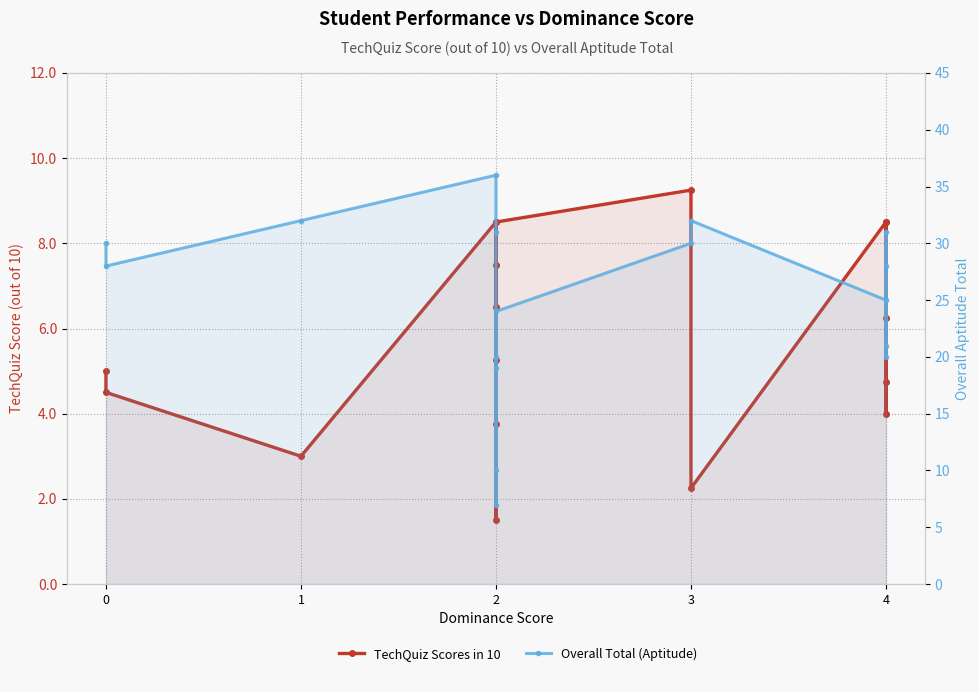

Reading right to left, transcribe all the data shown in this chart.

TechQuiz Scores in 10: 16=8.5	15=6.2	14=4.0	13=4.8	12=8.5	11=2.2	10=9.2	9=8.5	8=6.5	7=3.8	6=1.5	5=7.5	4=5.2	3=8.5	2=3.0	1=4.5	0=5.0
Overall Total (Aptitude): 16=28.0	15=21.0	14=20.0	13=31.0	12=25.0	11=32.0	10=30.0	9=24.0	8=10.0	7=19.0	6=7.0	5=20.0	4=31.0	3=36.0	2=32.0	1=28.0	0=30.0